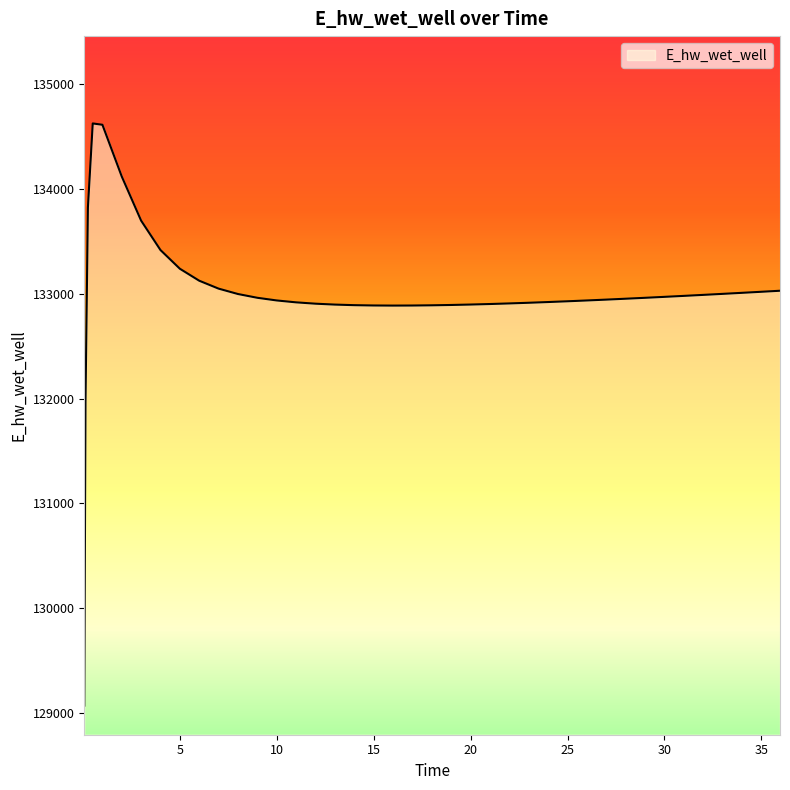

Does the chart have visible grid lines?

No